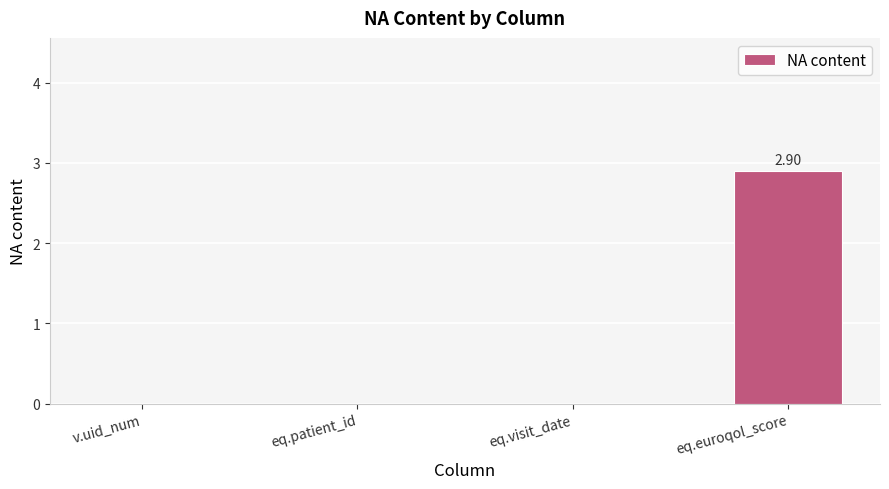

True or false: the data shows 0.0 at eq.visit_date.

True